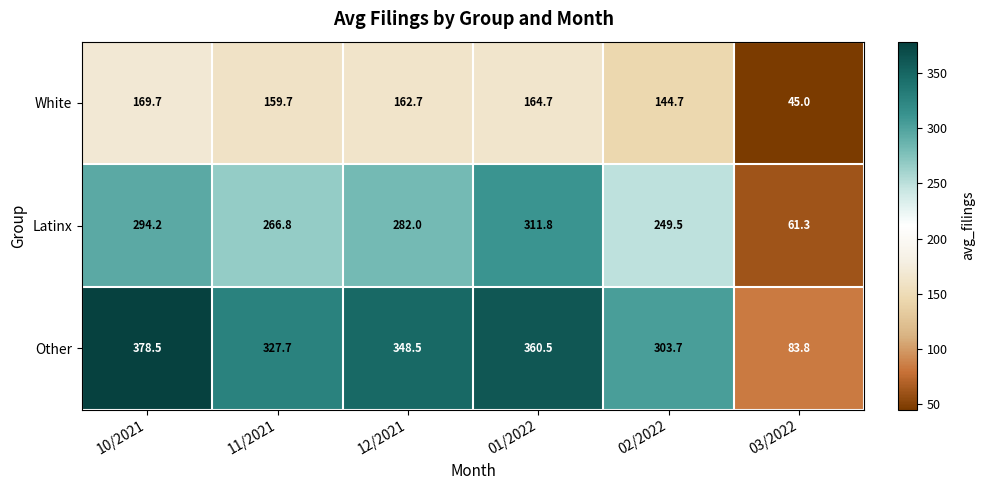

The Other series shows 83.8 at 03/2022. True or false?

True